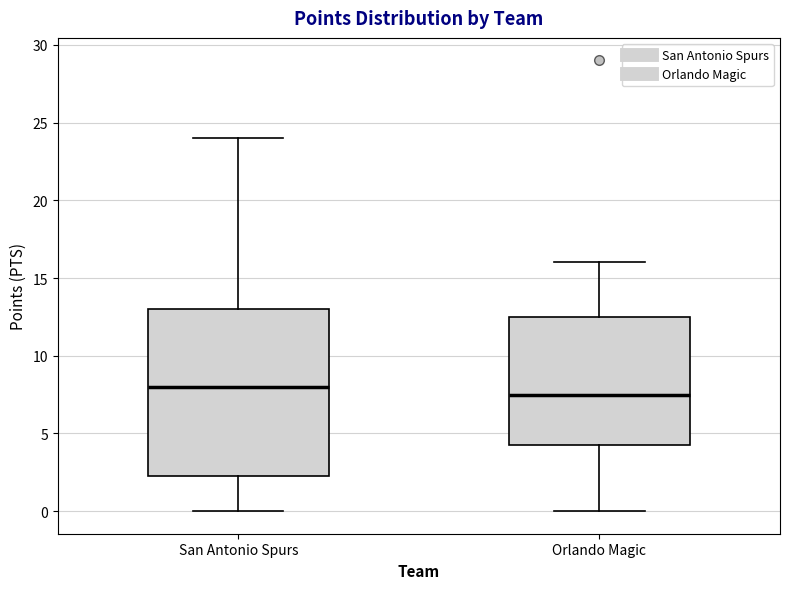

Reading left to right, read every box against the y-axis: the position of its median line, the range the box covers, and the ends of its whiskers. The values are not printed on the chart, so give them approximately, as read against the axis.

San Antonio Spurs: median 8.0, box 2.5 to 13.0, whiskers 0.0 to 24.0
Orlando Magic: median 7.5, box 4.5 to 12.5, whiskers 0.0 to 16.0